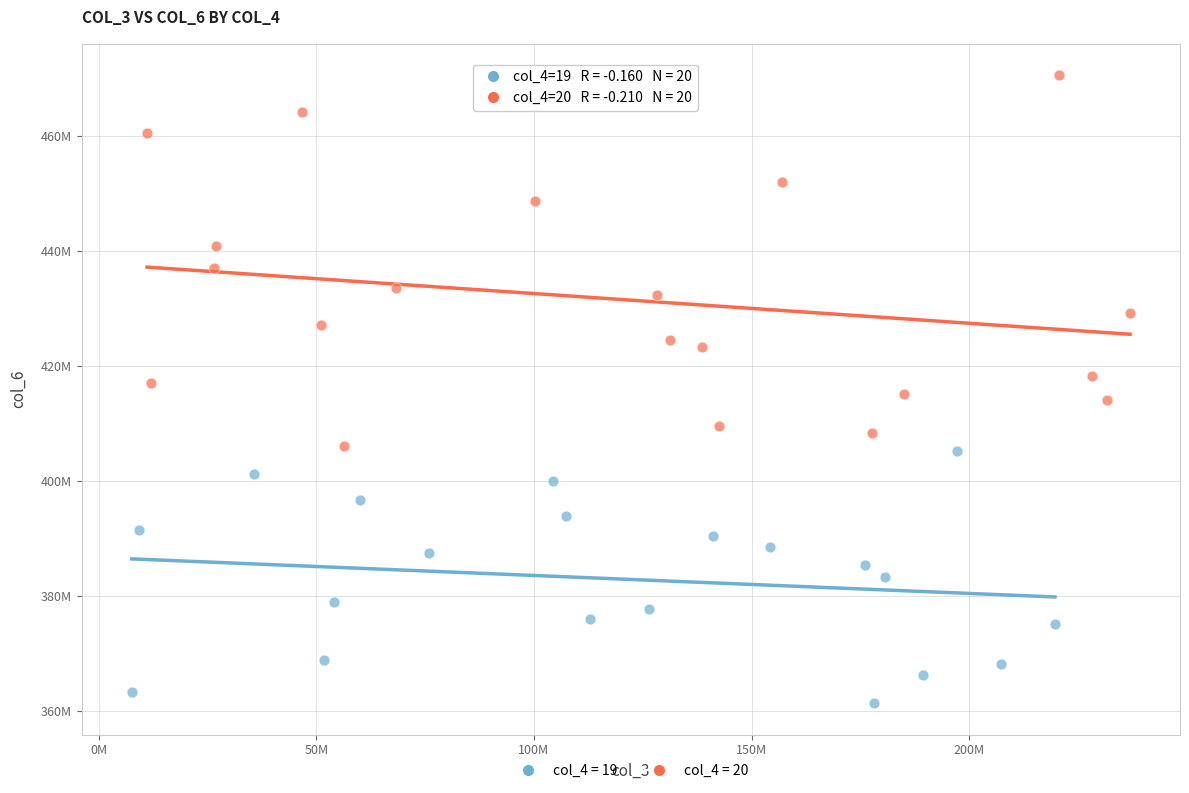

Which series contains the lowest Y value?

col_4 = 19